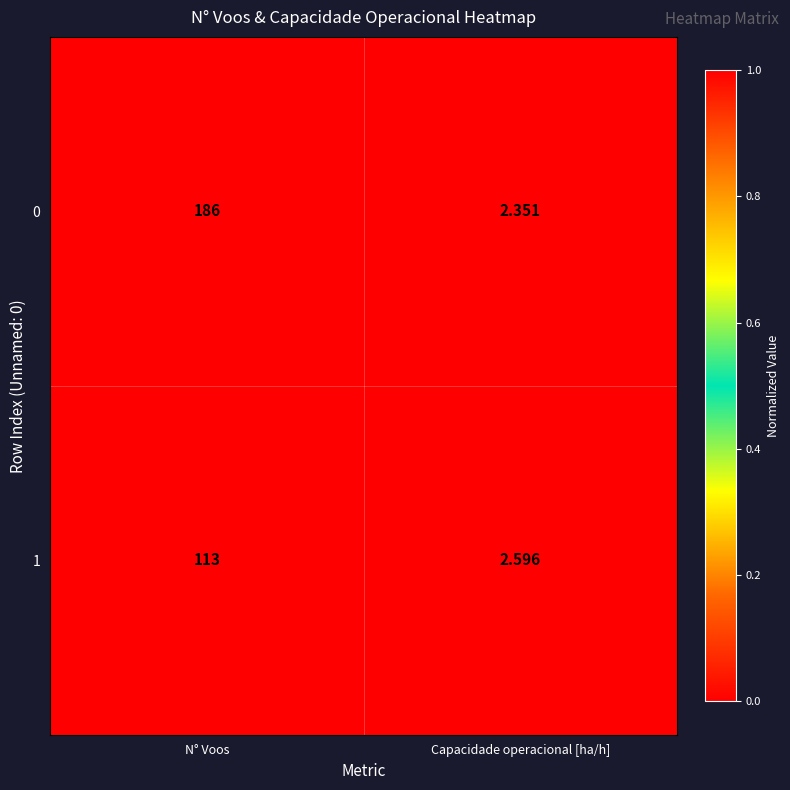

Is the value of 0 at N° Voos greater than the value of 1 at N° Voos?

Yes